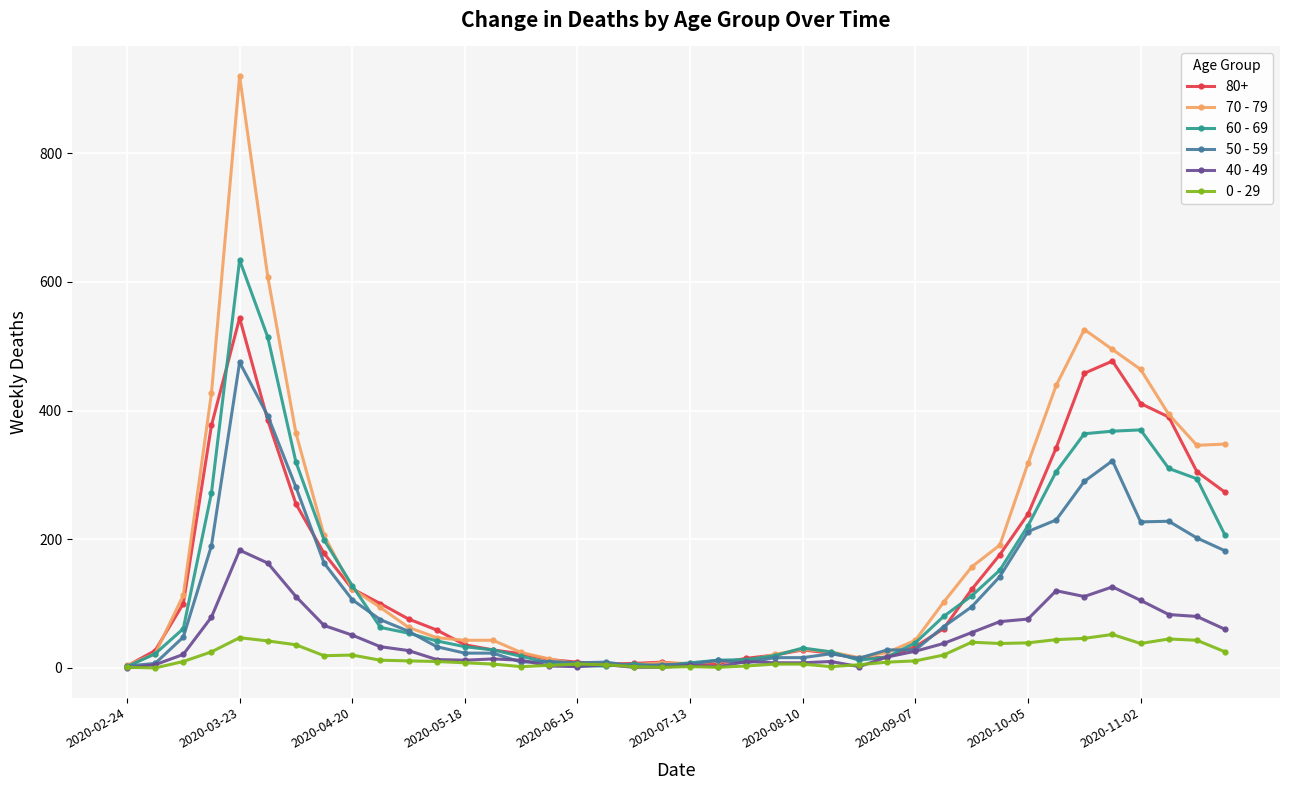

True or false: 50 - 59 has more than 0 interior local peaks.

True